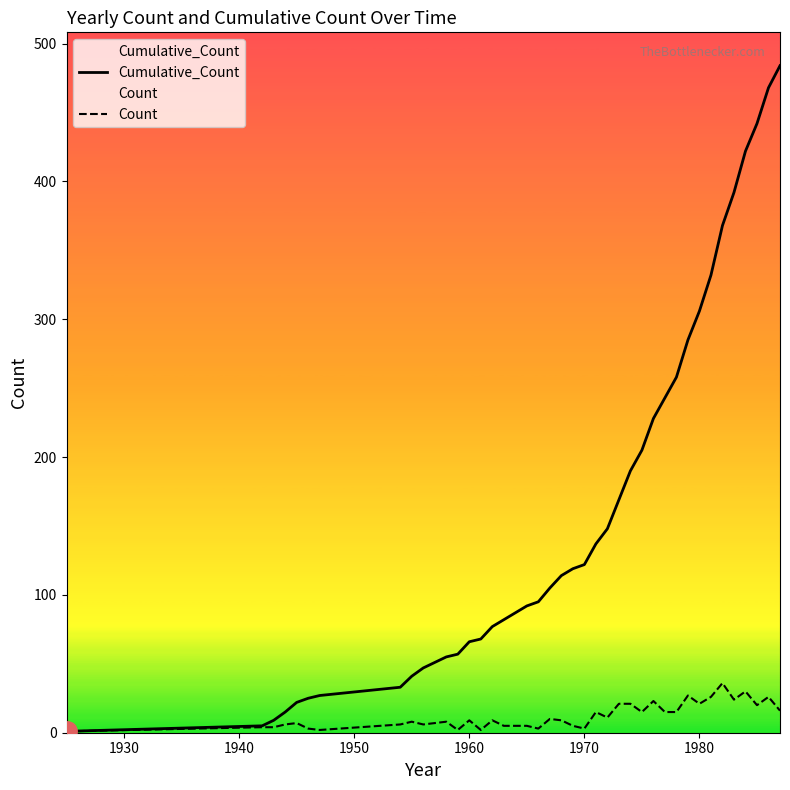

Which series has the widest spread of values?

Cumulative_Count